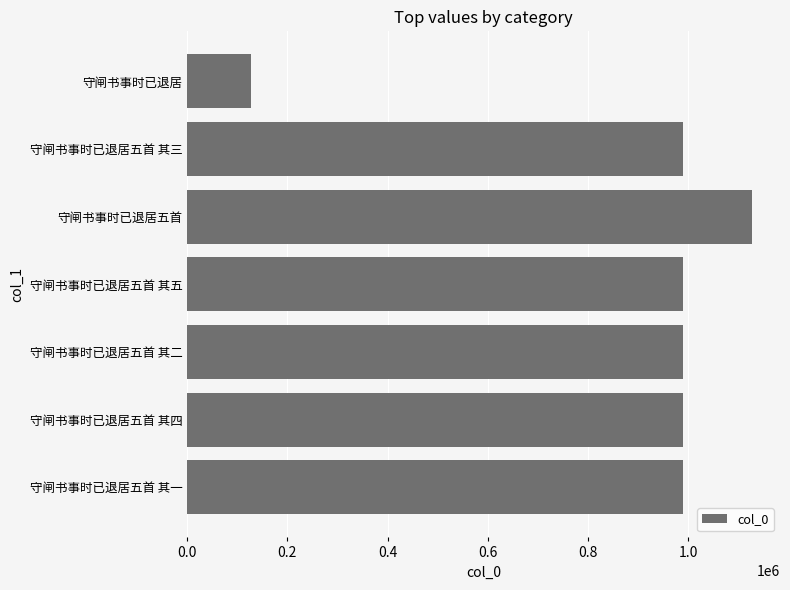

Count the number of categories in the chart.

7